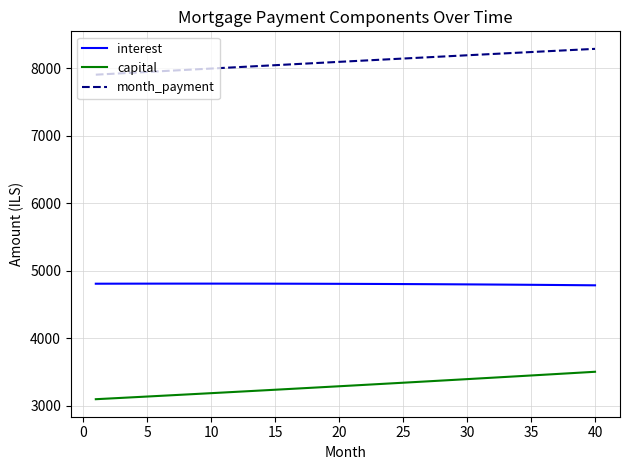

True or false: month_payment and capital intersect in this chart.

False